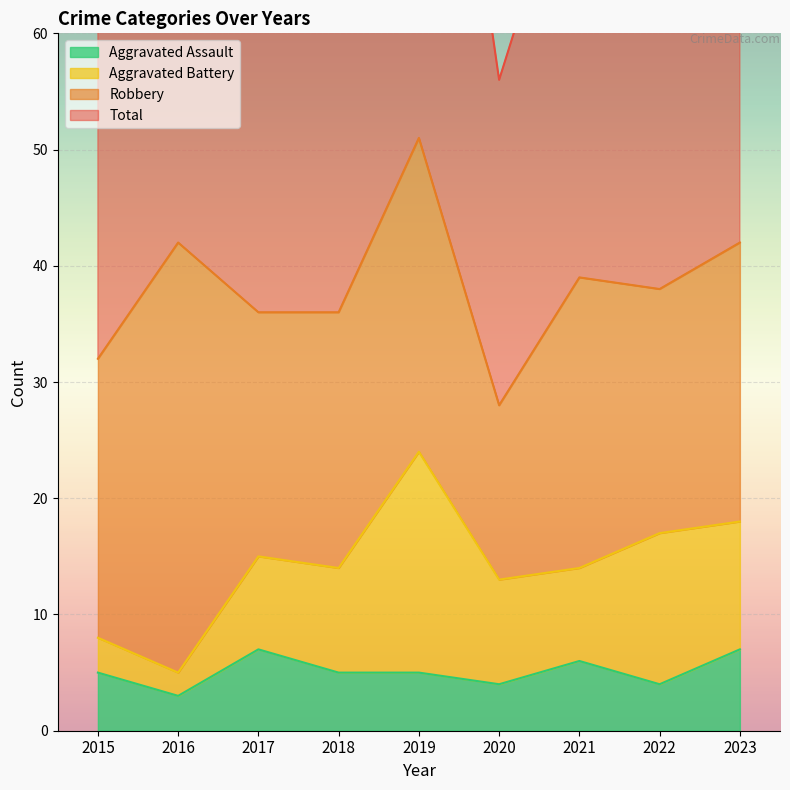

What is the difference between the maximum and second lowest values in the Aggravated Assault series?

3